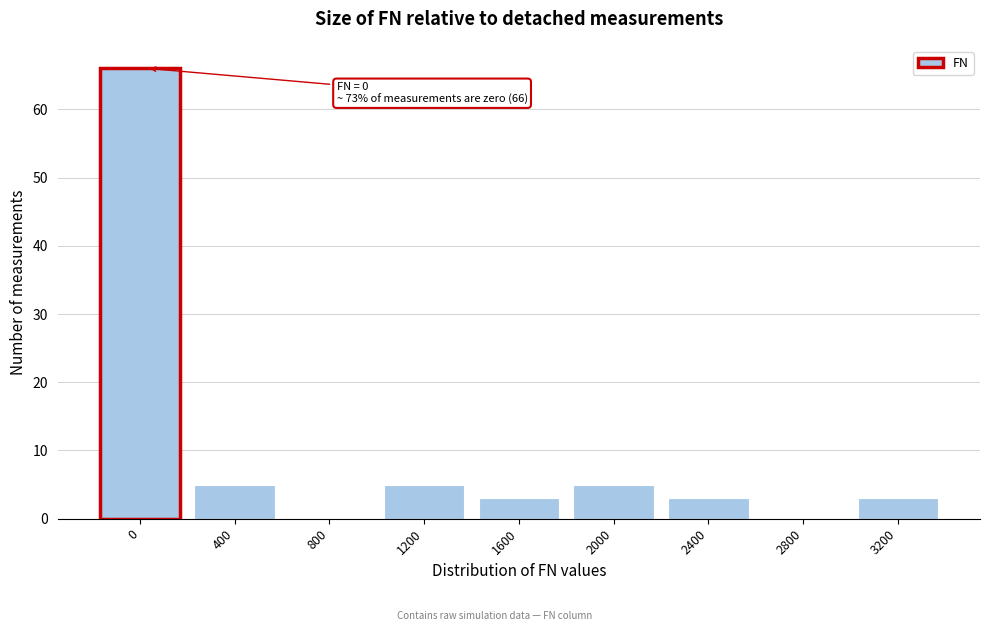

Reading left to right, transcribe all the data shown in this chart.

0=66	400=5	800=0	1200=5	1600=3	2000=5	2400=3	2800=0	3200=3